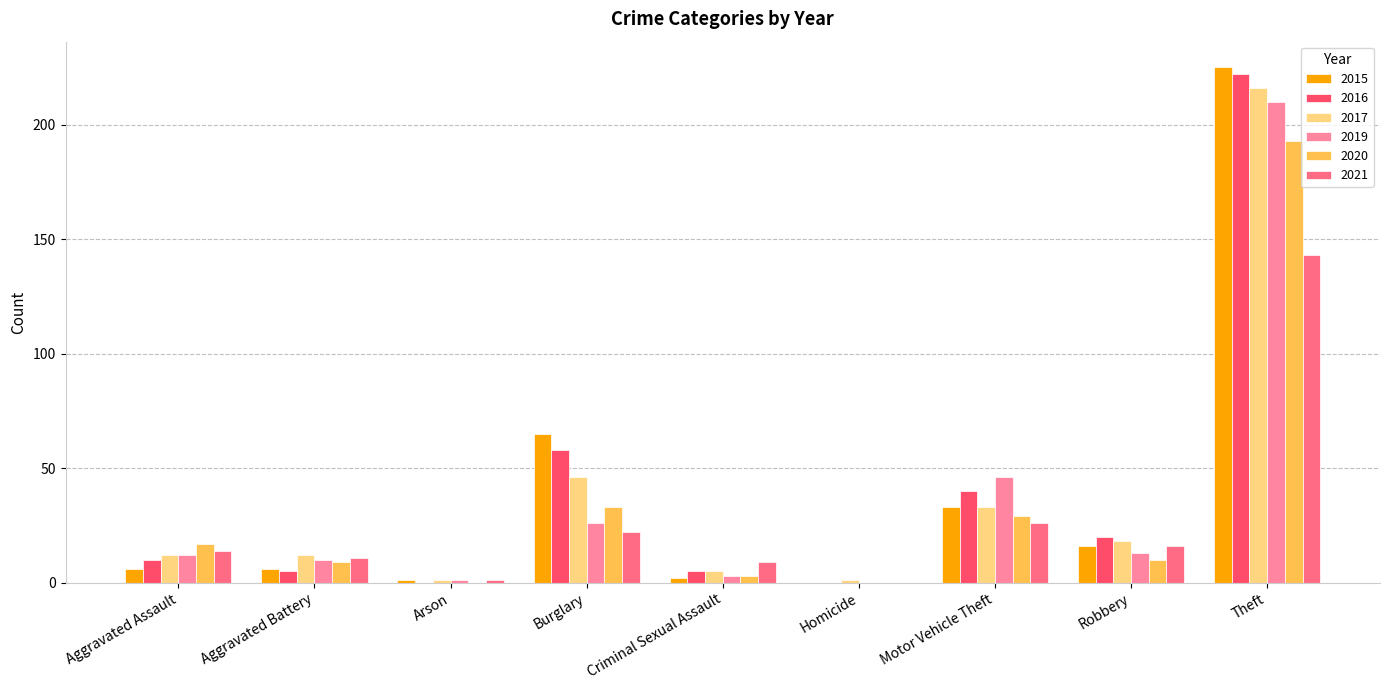

What is the sum of the 2017 values at Robbery and Aggravated Assault?

30